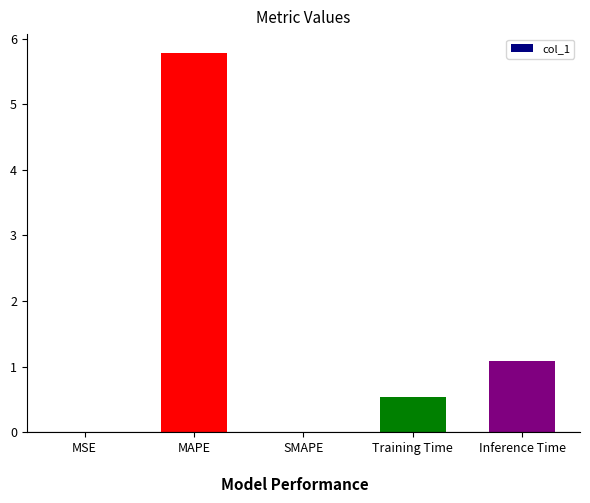

The value at MAPE is 1.7. True or false?

False